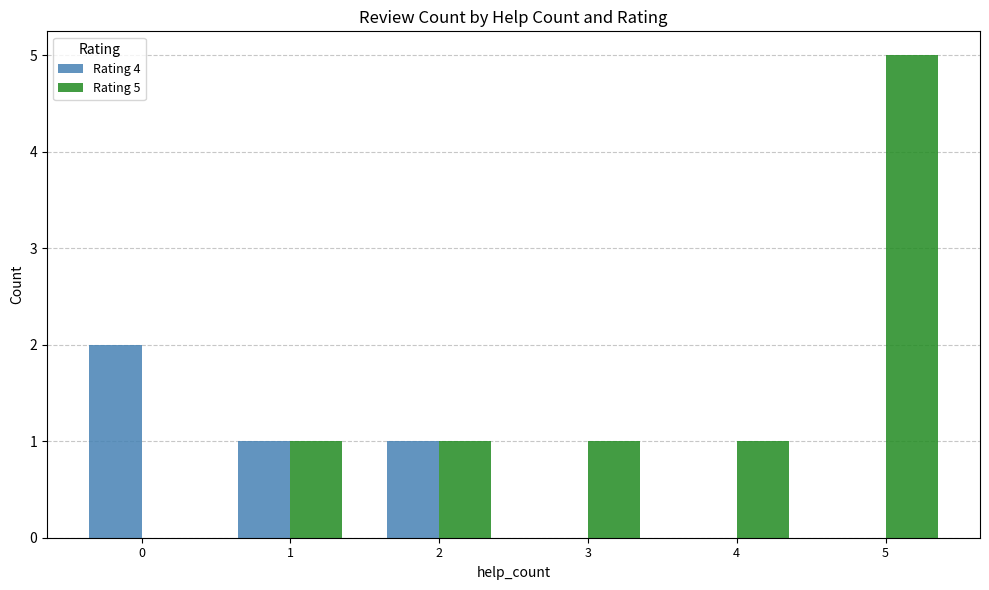

Reading left to right, transcribe all the data shown in this chart.

Rating 4: 2	1	1	0	0	0
Rating 5: 0	1	1	1	1	5